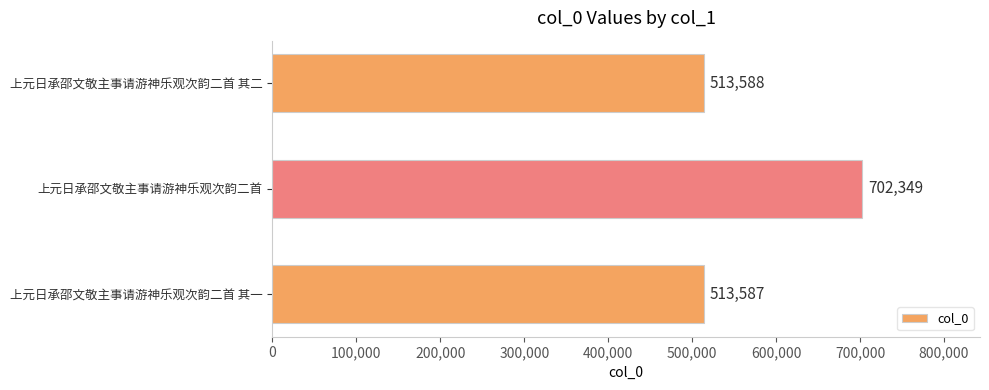

What is the change in value from 上元日承邵文敬主事请游神乐观次韵二首 to 上元日承邵文敬主事请游神乐观次韵二首 其二?

-188761